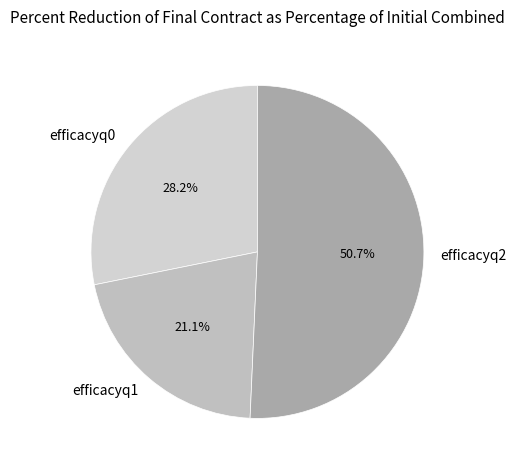

What is the majority slice?

efficacyq2